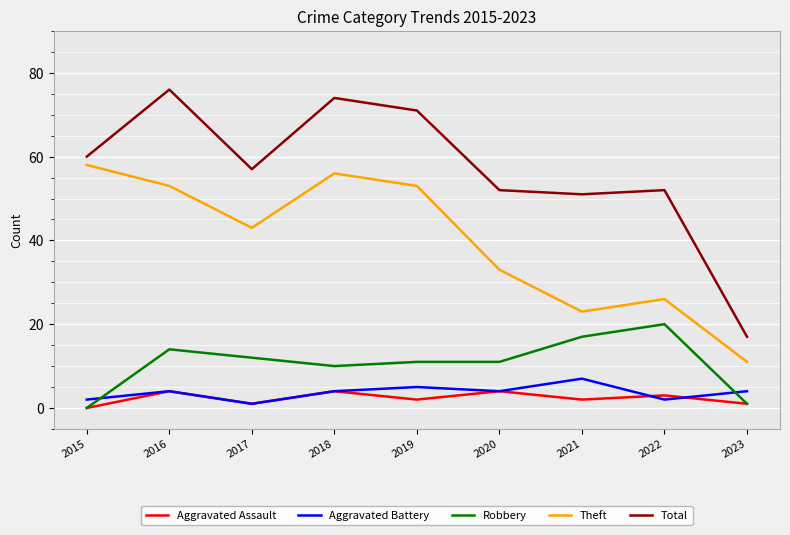

Which series has the widest spread of values?

Total